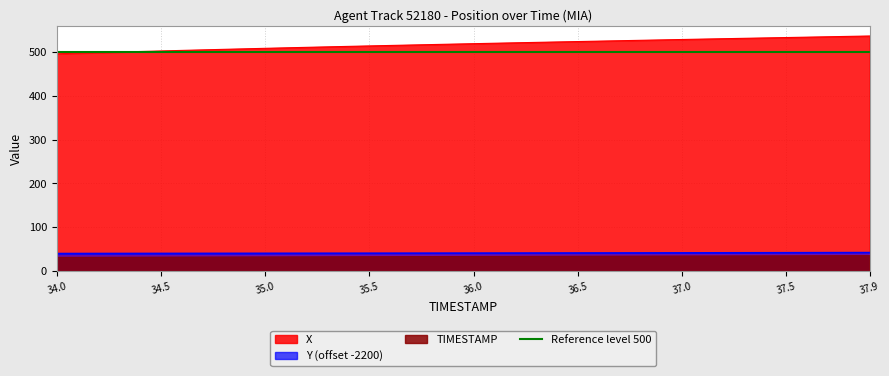

Which category has the lowest value in the TIMESTAMP series?

34.0